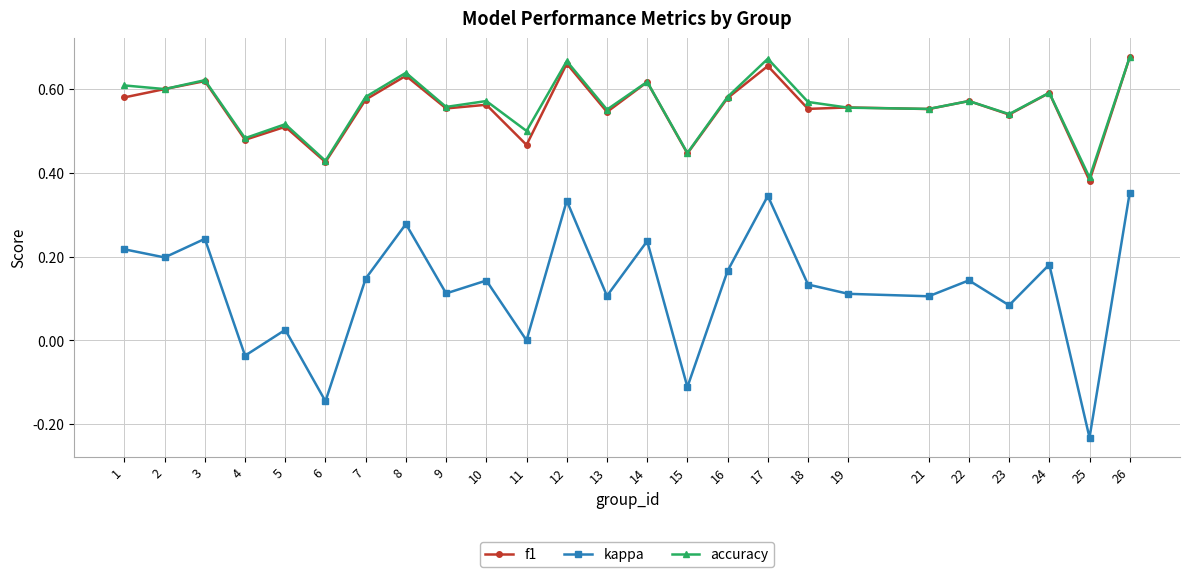

Is it true that f1 equals 0.5 at 5?

True